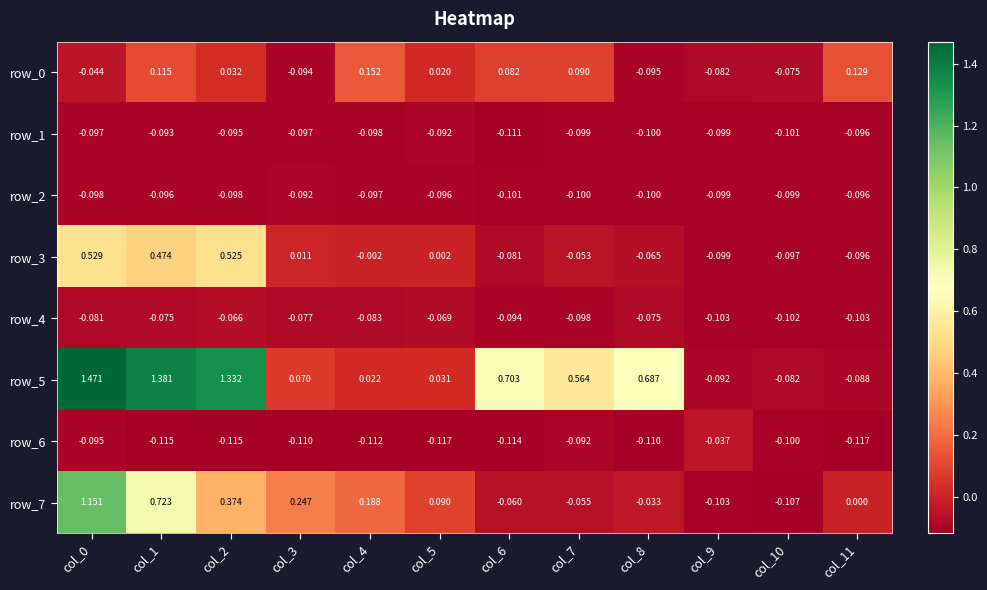

What is the total value across all series at col_6?

0.2